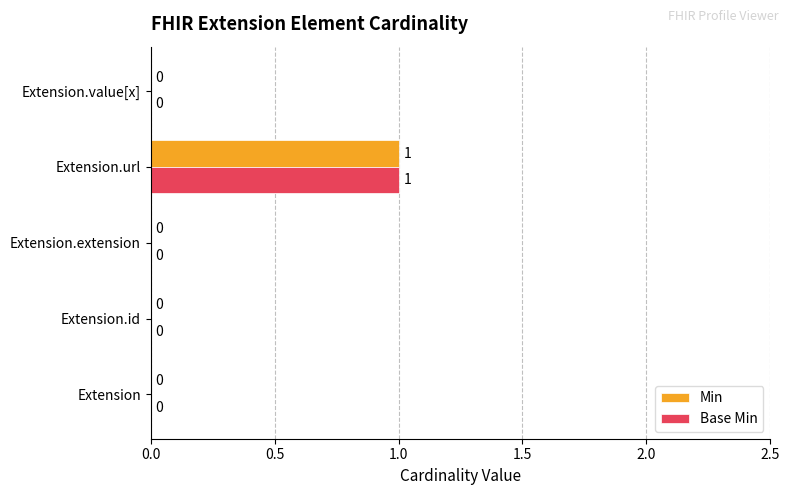

Which label corresponds to the largest value in the chart?

Extension.url